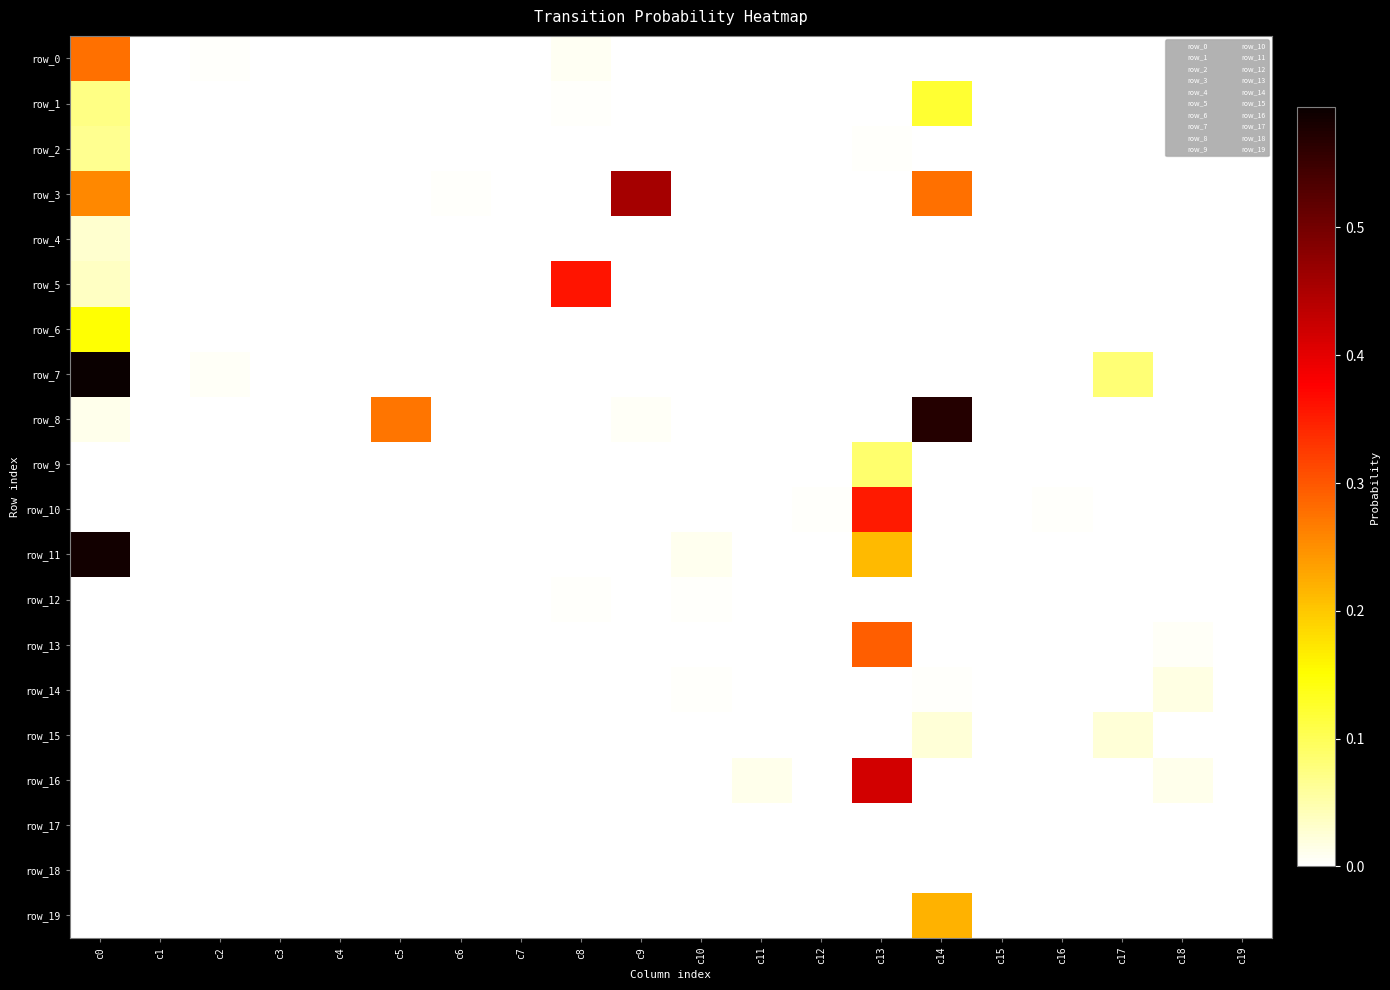

Is the value of row_1 at c1 greater than the value of row_12 at c7?

No